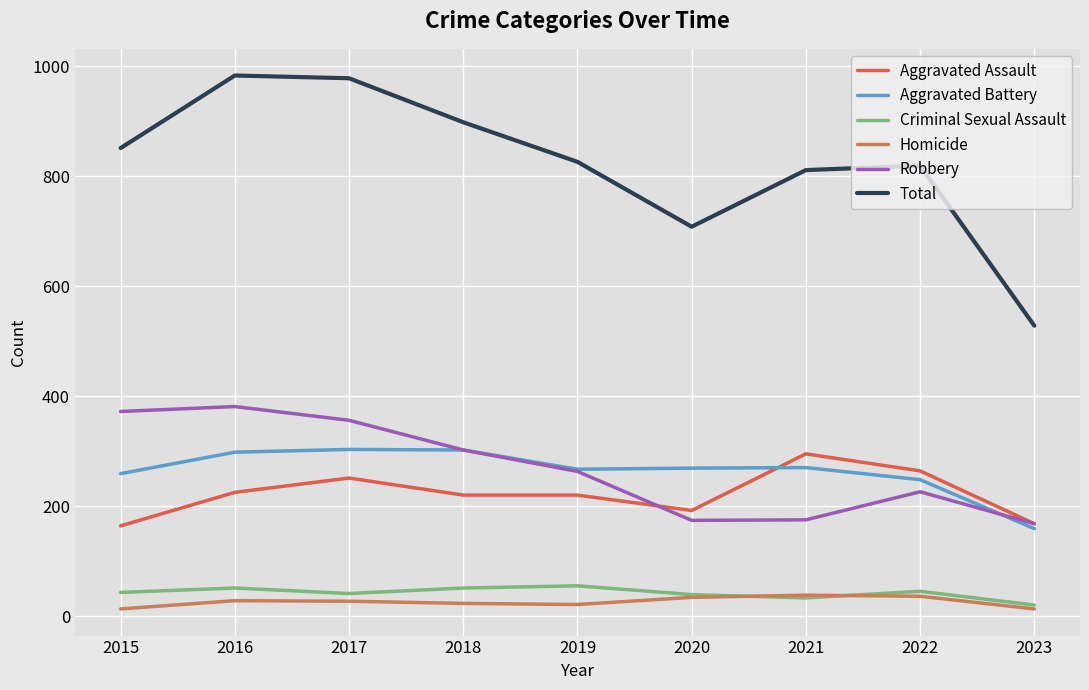

What is the difference between the highest and lowest values at 2019?

805